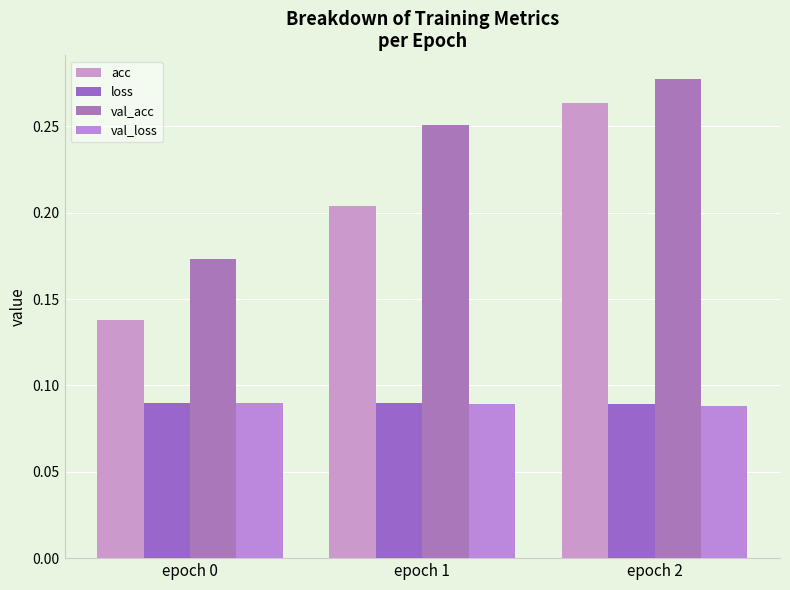

Between epoch 0 and epoch 1, which series saw the biggest shift?

val_acc